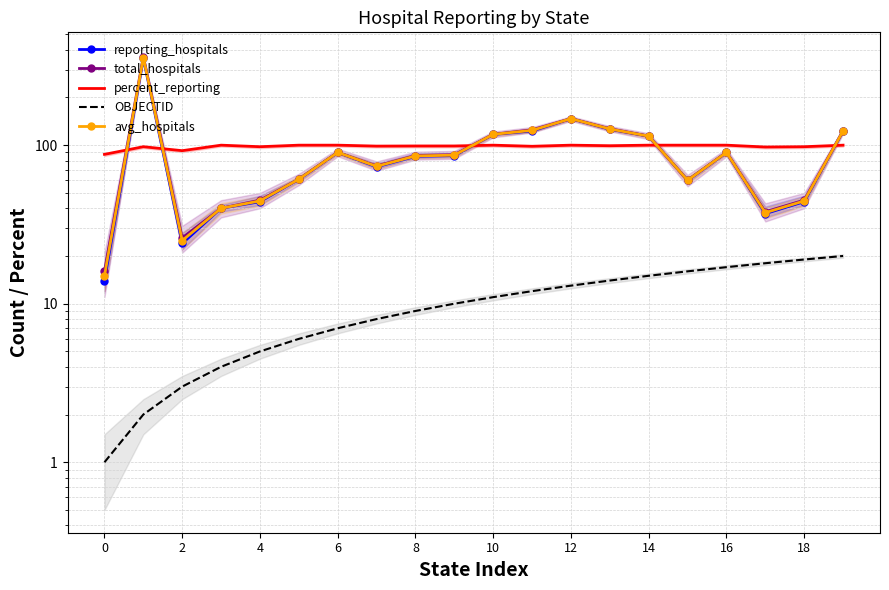

What is the label of the 19th point from the left?

18